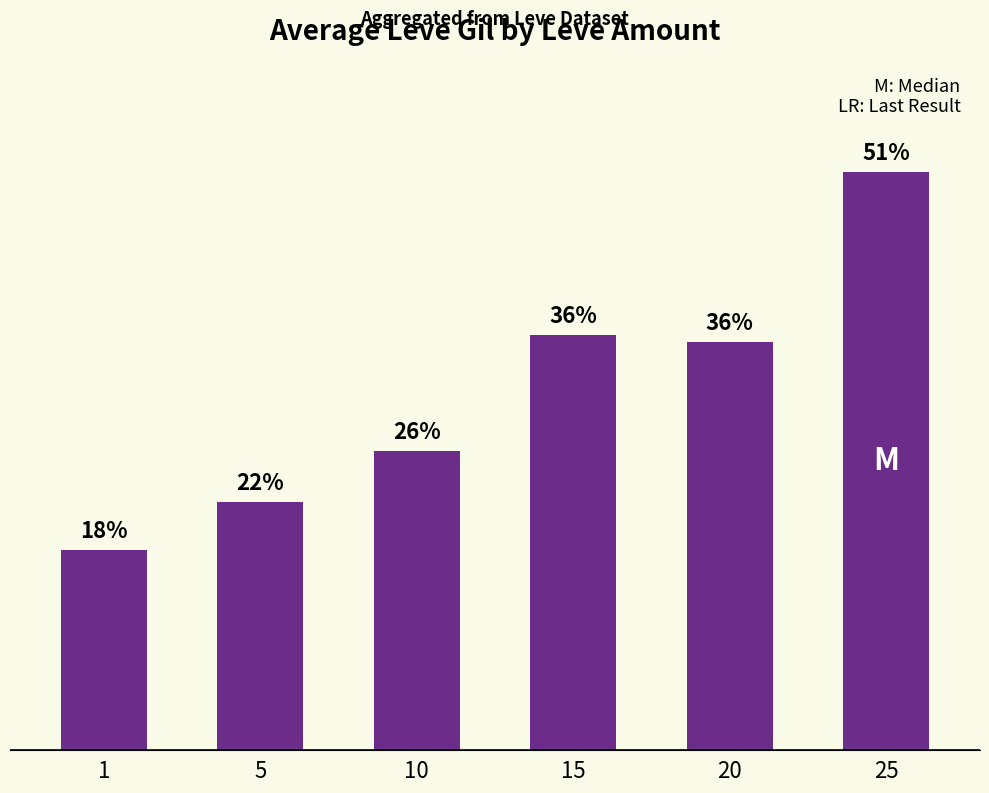

Does the chart contain any negative values?

No